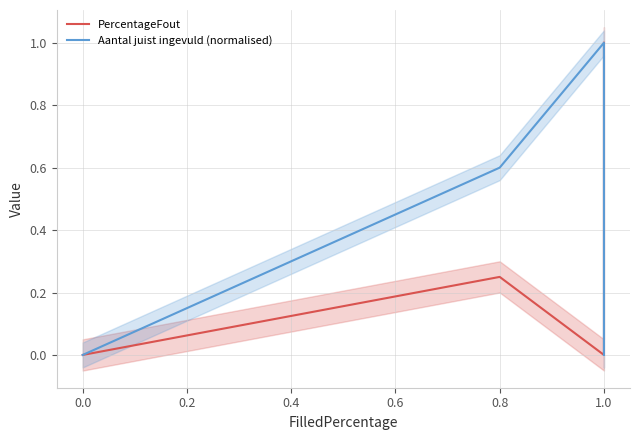

The PercentageFout series shows 0.0 at 0.0. True or false?

True